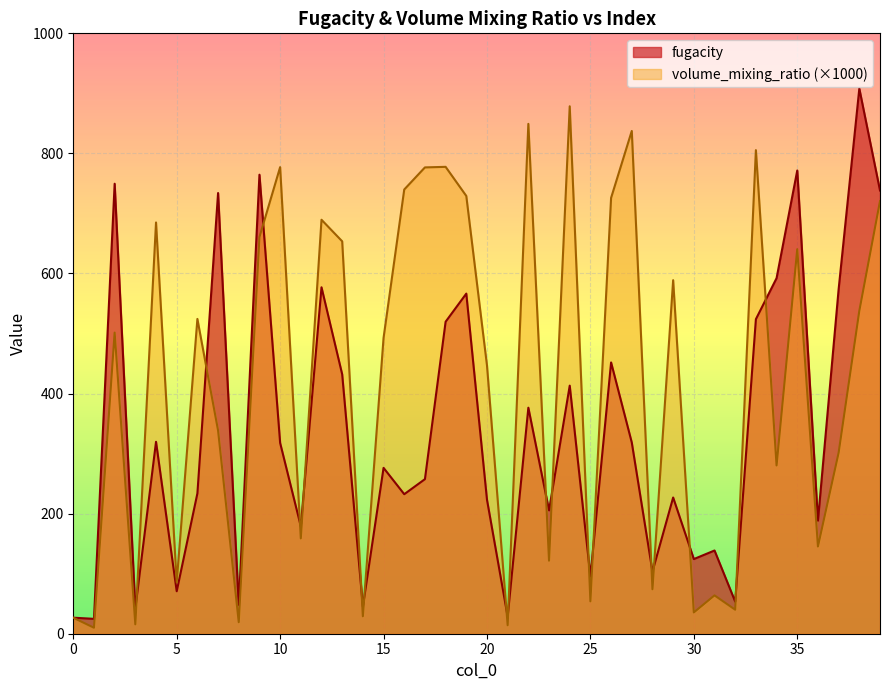

Which label corresponds to the smallest value in the chart?

1